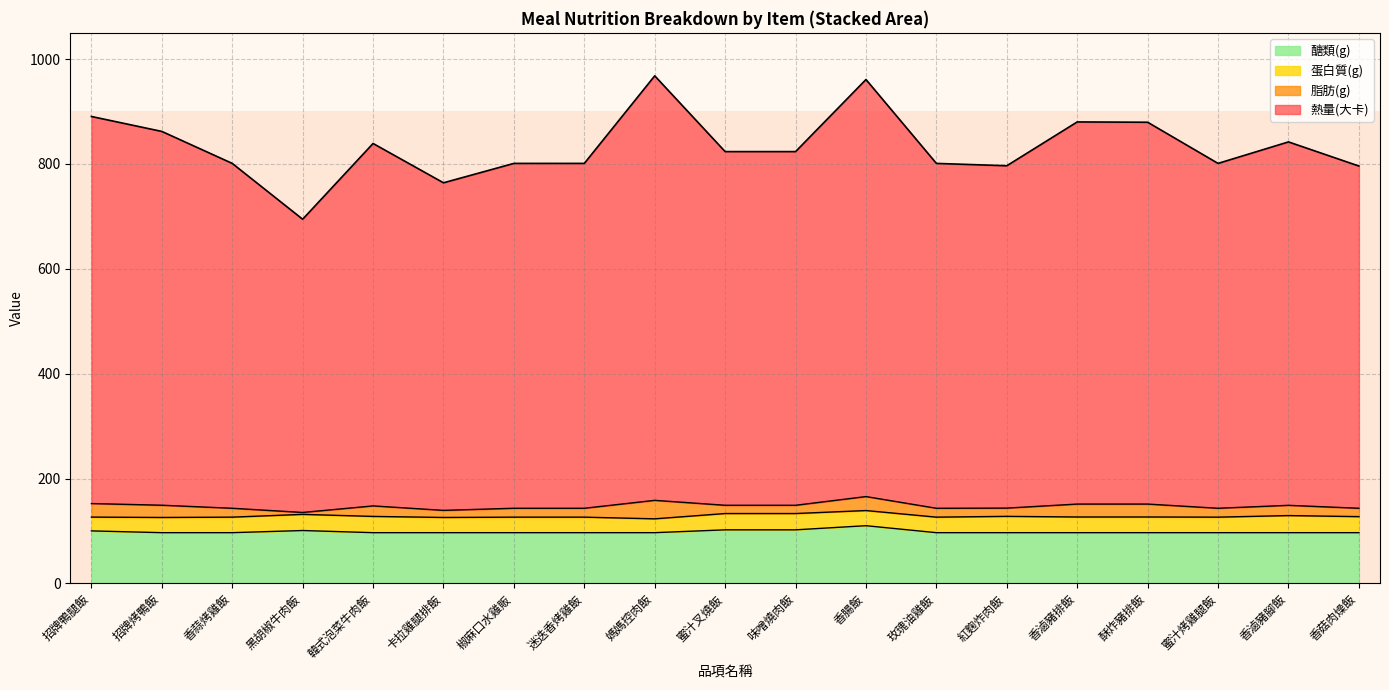

What is the total value across all series at 媽媽控肉飯?

968.0